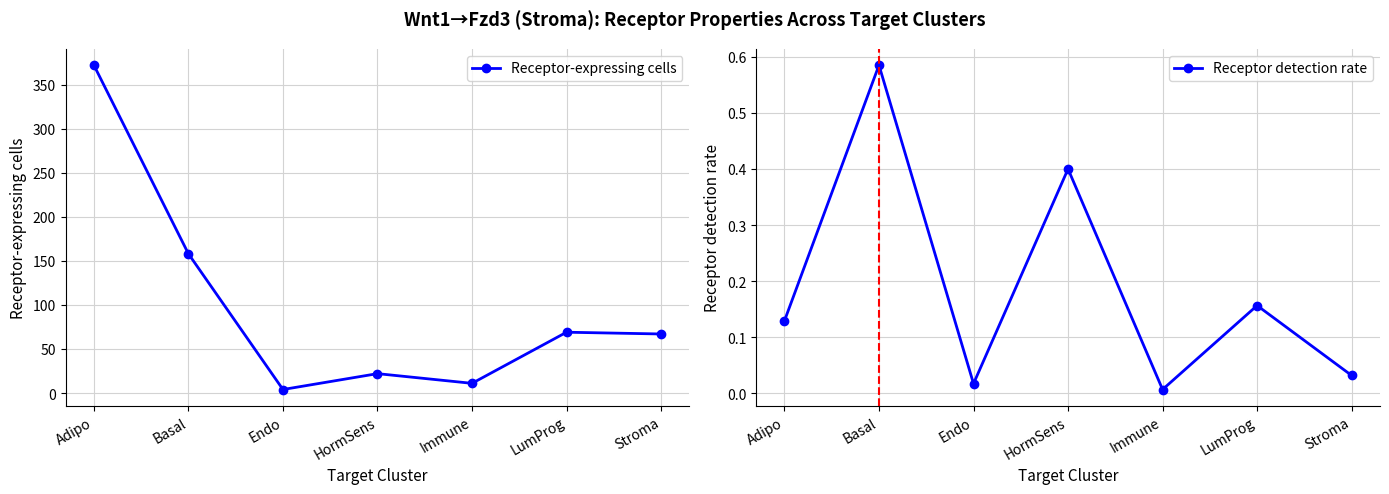

What is the average value of the Receptor-expressing cells series?

100